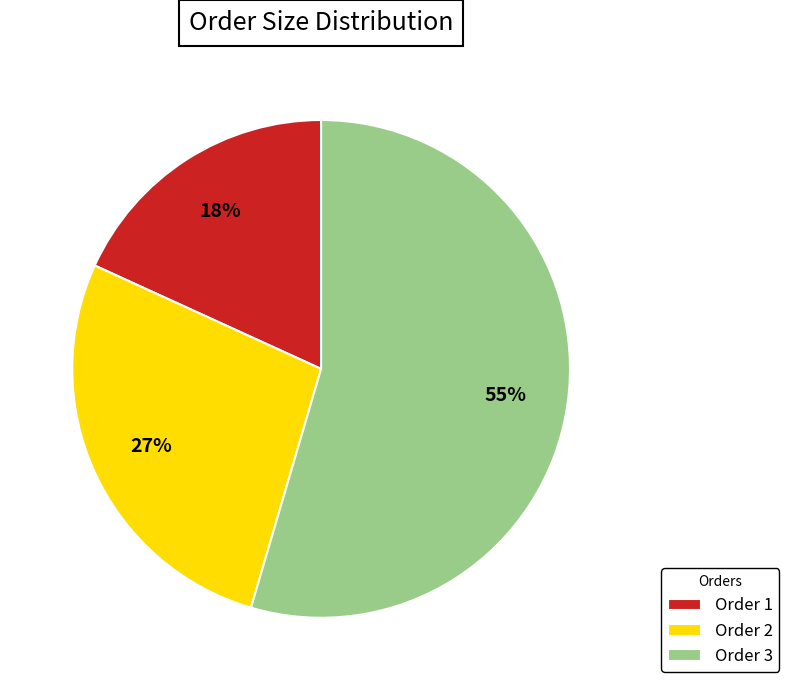

Is the sum of Order 3 and Order 1 greater than half?

Yes